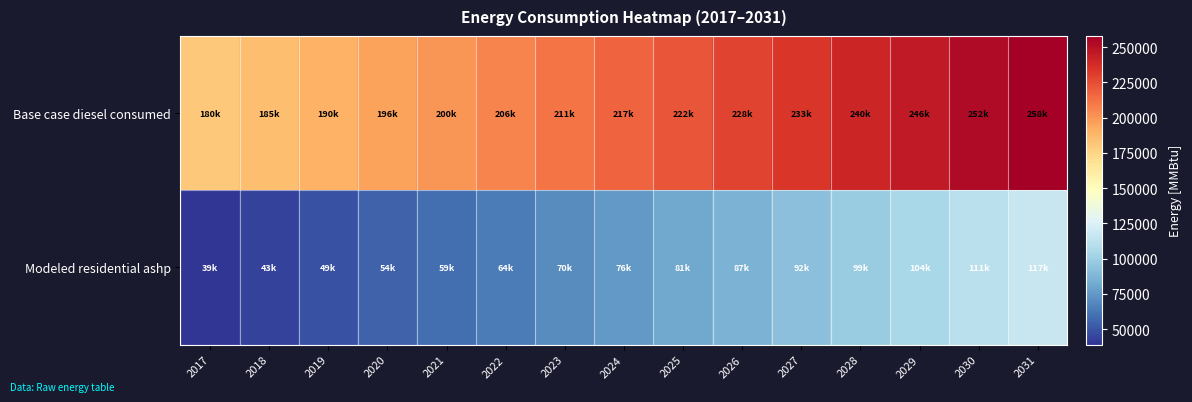

Rank the series at 2022 from lowest to highest value.

Modeled residential ashp, Base case diesel consumed